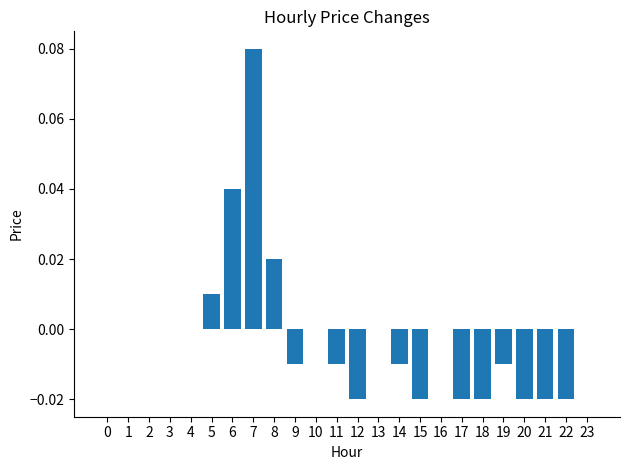

The value at 9 is -0.0. True or false?

True